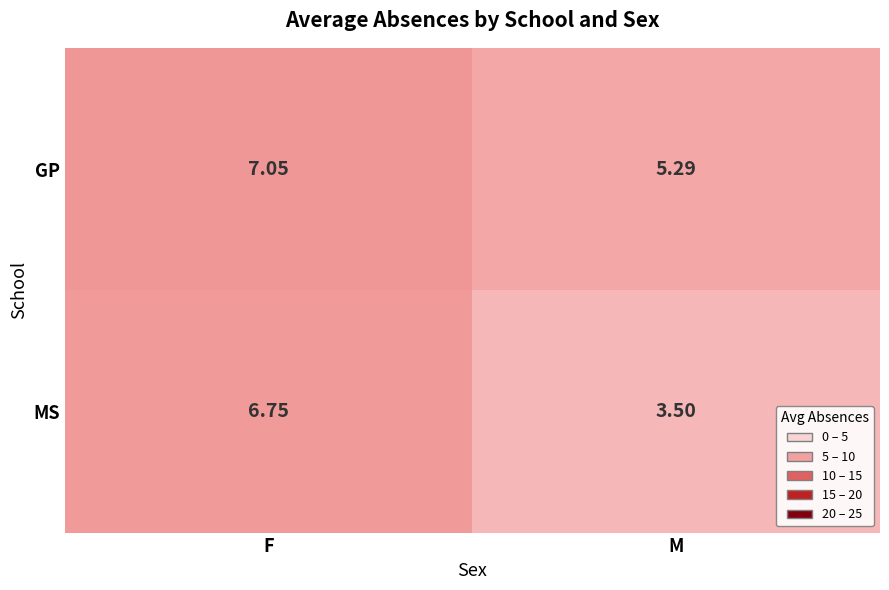

Which series has the widest spread of values?

MS